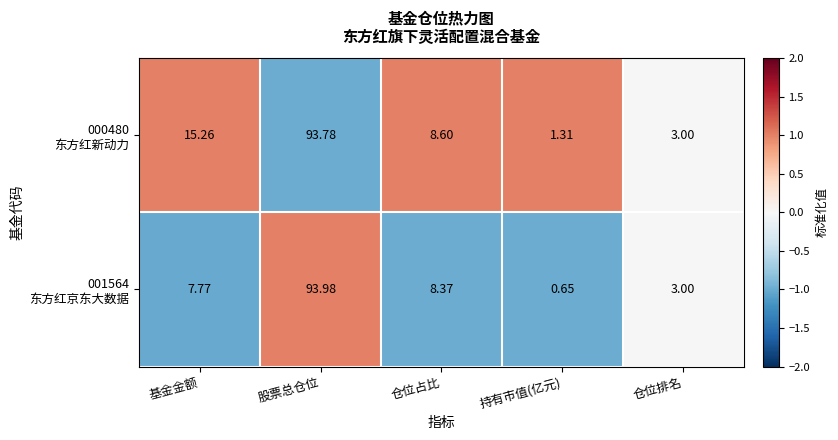

At which category does the chart reach its minimum across all series?

持有市值(亿元)